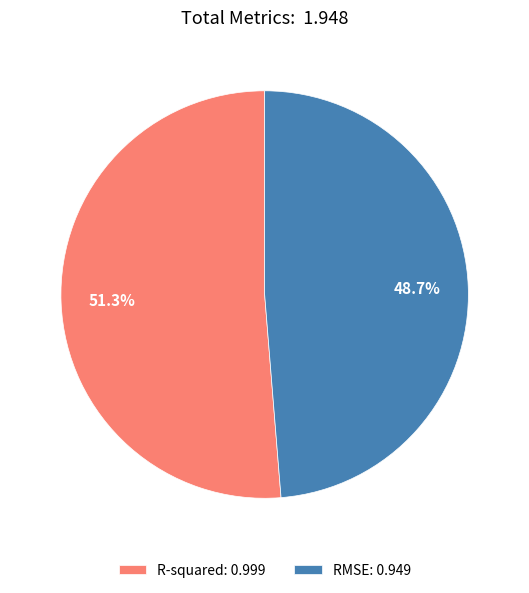

Between R-squared and RMSE, which is larger?

R-squared